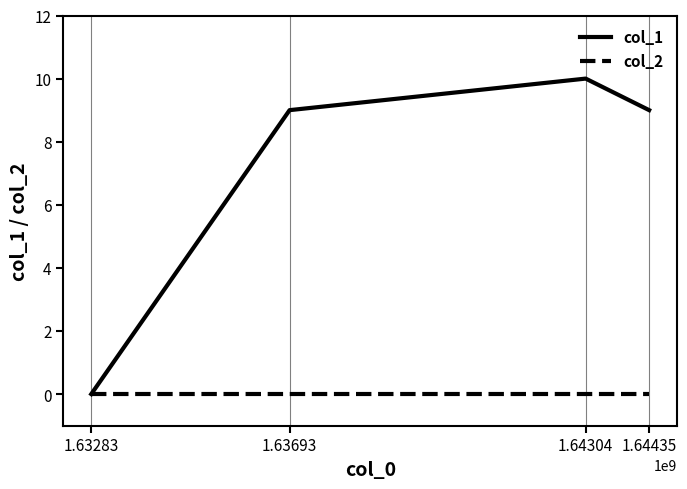

What is the sum of all col_1 values?

28